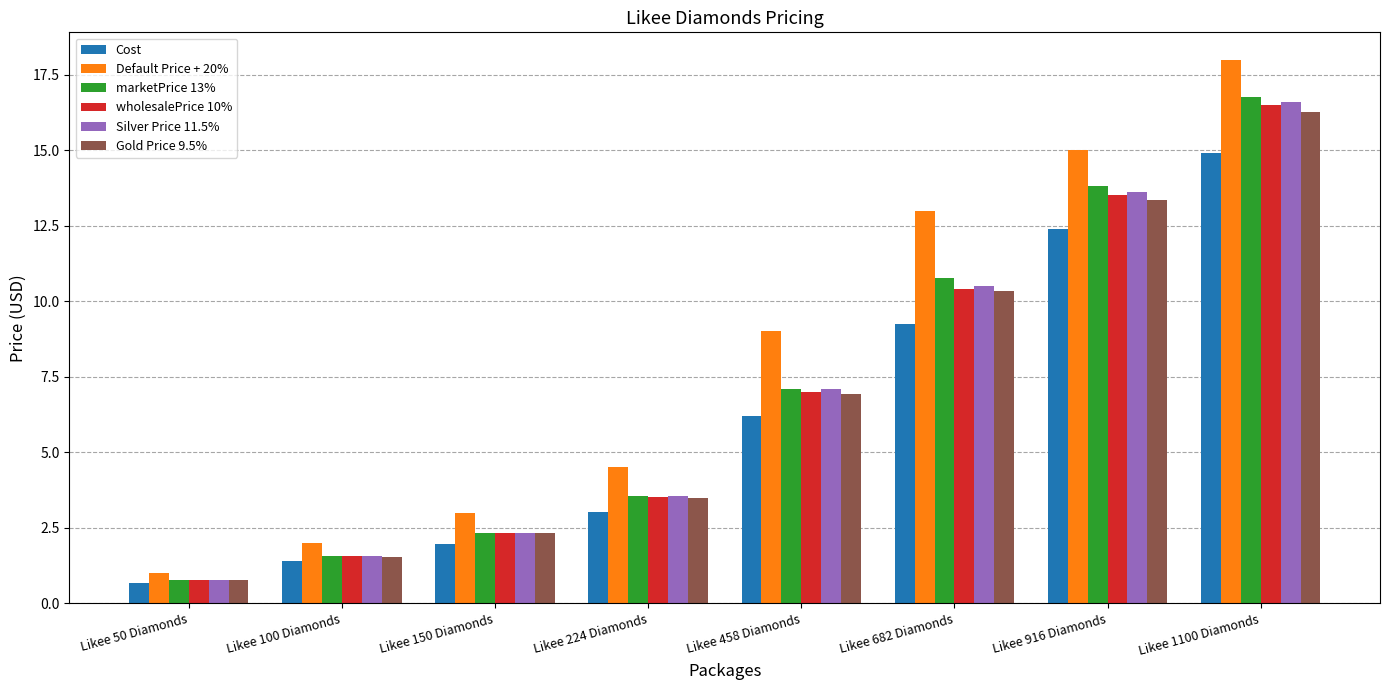

Count the number of data series in this chart.

6